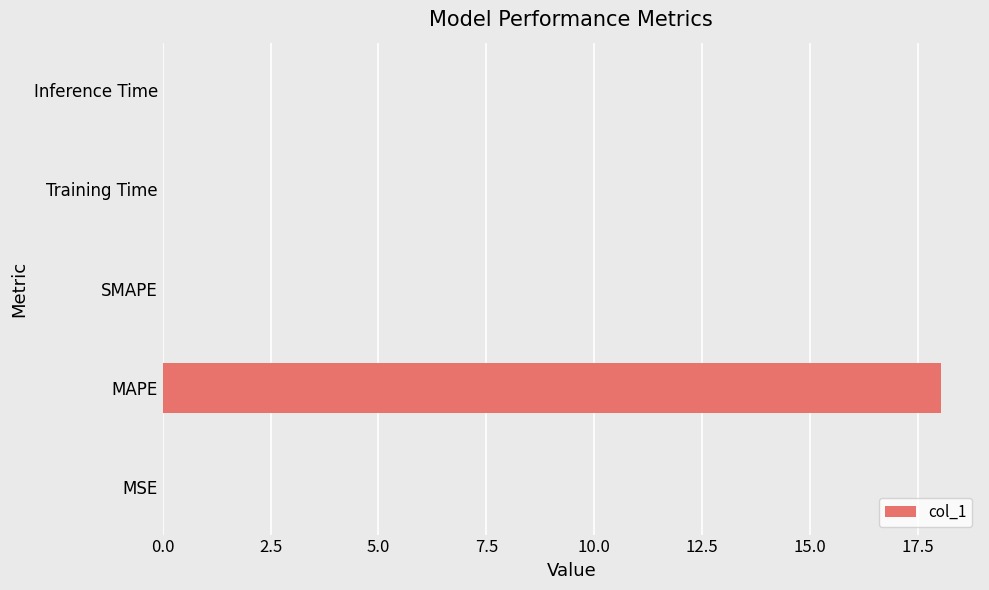

What is the sum of the values at MAPE and SMAPE?

18.0